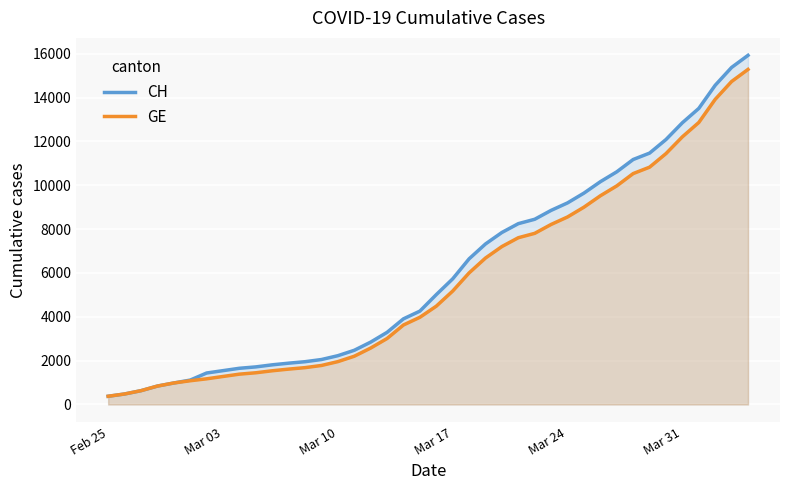

Which series has the largest range (max minus min)?

CH